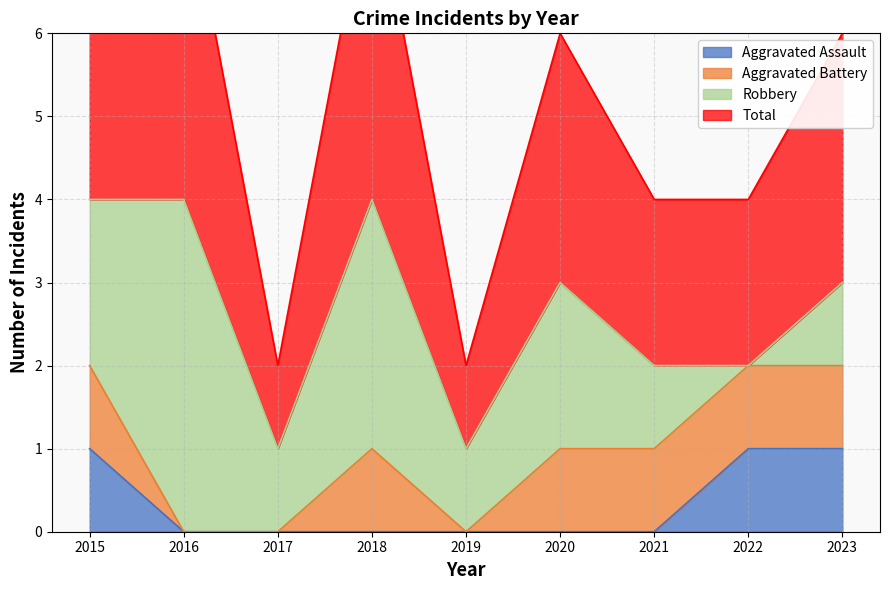

True or false: Aggravated Assault has a value of 1 at 2023.

True